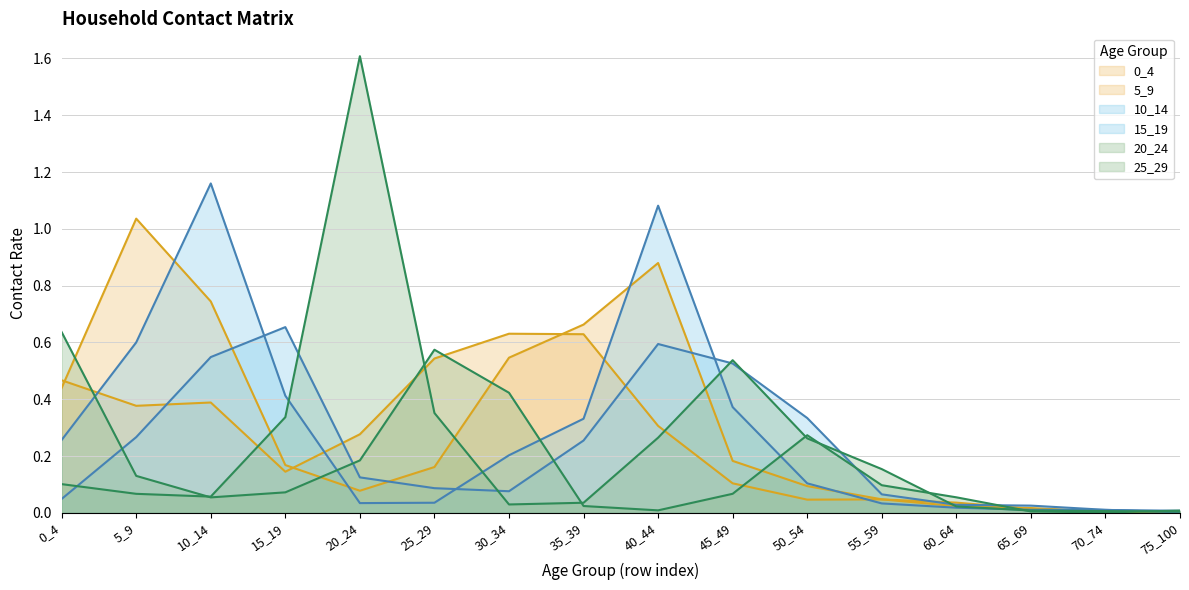

Reading right to left, extract all data points from this chart.

0_4: 75_100=0.0	70_74=0.0	65_69=0.0	60_64=0.0	55_59=0.0	50_54=0.0	45_49=0.1	40_44=0.3	35_39=0.6	30_34=0.6	25_29=0.5	20_24=0.3	15_19=0.1	10_14=0.4	5_9=0.4	0_4=0.5
5_9: 75_100=0.0	70_74=0.0	65_69=0.0	60_64=0.0	55_59=0.0	50_54=0.1	45_49=0.2	40_44=0.9	35_39=0.7	30_34=0.5	25_29=0.2	20_24=0.1	15_19=0.2	10_14=0.7	5_9=1.0	0_4=0.4
10_14: 75_100=0.0	70_74=0.0	65_69=0.0	60_64=0.0	55_59=0.0	50_54=0.1	45_49=0.4	40_44=1.1	35_39=0.3	30_34=0.2	25_29=0.0	20_24=0.0	15_19=0.4	10_14=1.2	5_9=0.6	0_4=0.3
15_19: 75_100=0.0	70_74=0.0	65_69=0.0	60_64=0.0	55_59=0.1	50_54=0.3	45_49=0.5	40_44=0.6	35_39=0.3	30_34=0.1	25_29=0.1	20_24=0.1	15_19=0.7	10_14=0.5	5_9=0.3	0_4=0.0
20_24: 75_100=0.0	70_74=0.0	65_69=0.0	60_64=0.0	55_59=0.2	50_54=0.3	45_49=0.5	40_44=0.3	35_39=0.0	30_34=0.0	25_29=0.4	20_24=1.6	15_19=0.3	10_14=0.1	5_9=0.1	0_4=0.1
25_29: 75_100=0.0	70_74=0.0	65_69=0.0	60_64=0.1	55_59=0.1	50_54=0.3	45_49=0.1	40_44=0.0	35_39=0.0	30_34=0.4	25_29=0.6	20_24=0.2	15_19=0.1	10_14=0.1	5_9=0.1	0_4=0.6